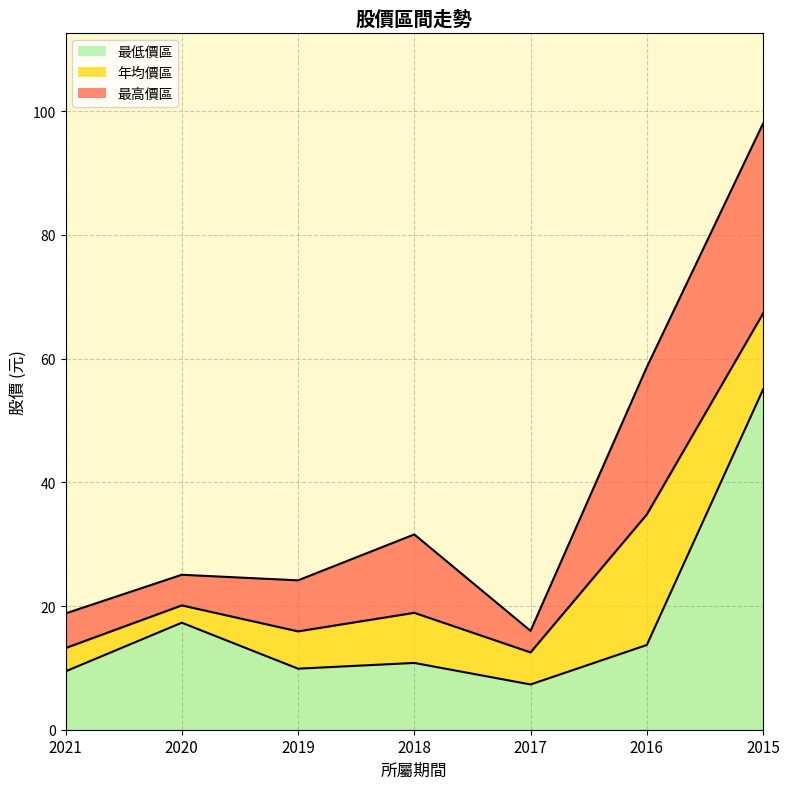

Which has a higher value, 2015 or 2020?

2015